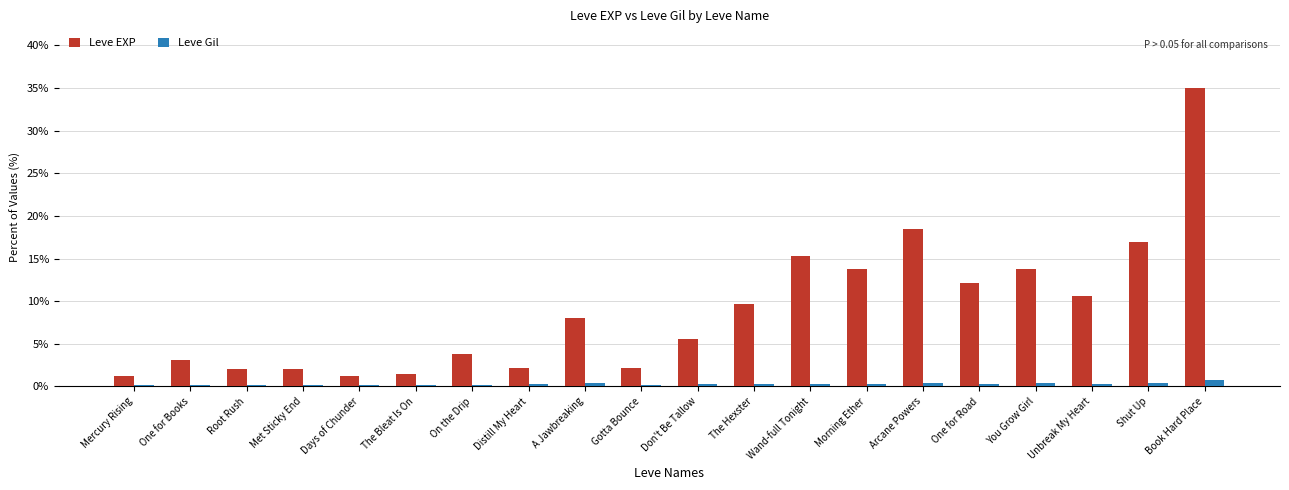

What value does the Leve EXP series have at A Jawbreaking?

8.0